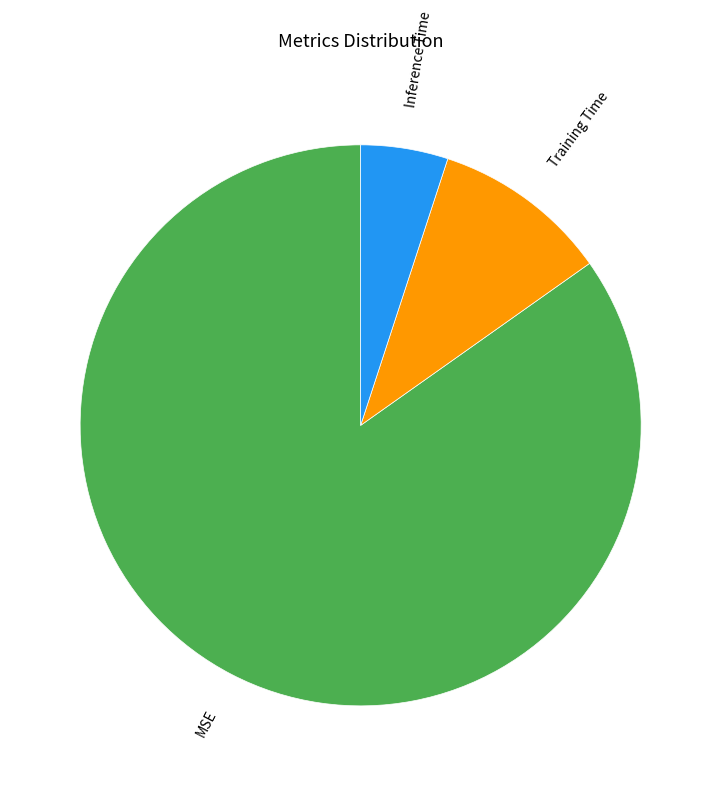

Is it true that Inference Time is 5% of the pie?

True